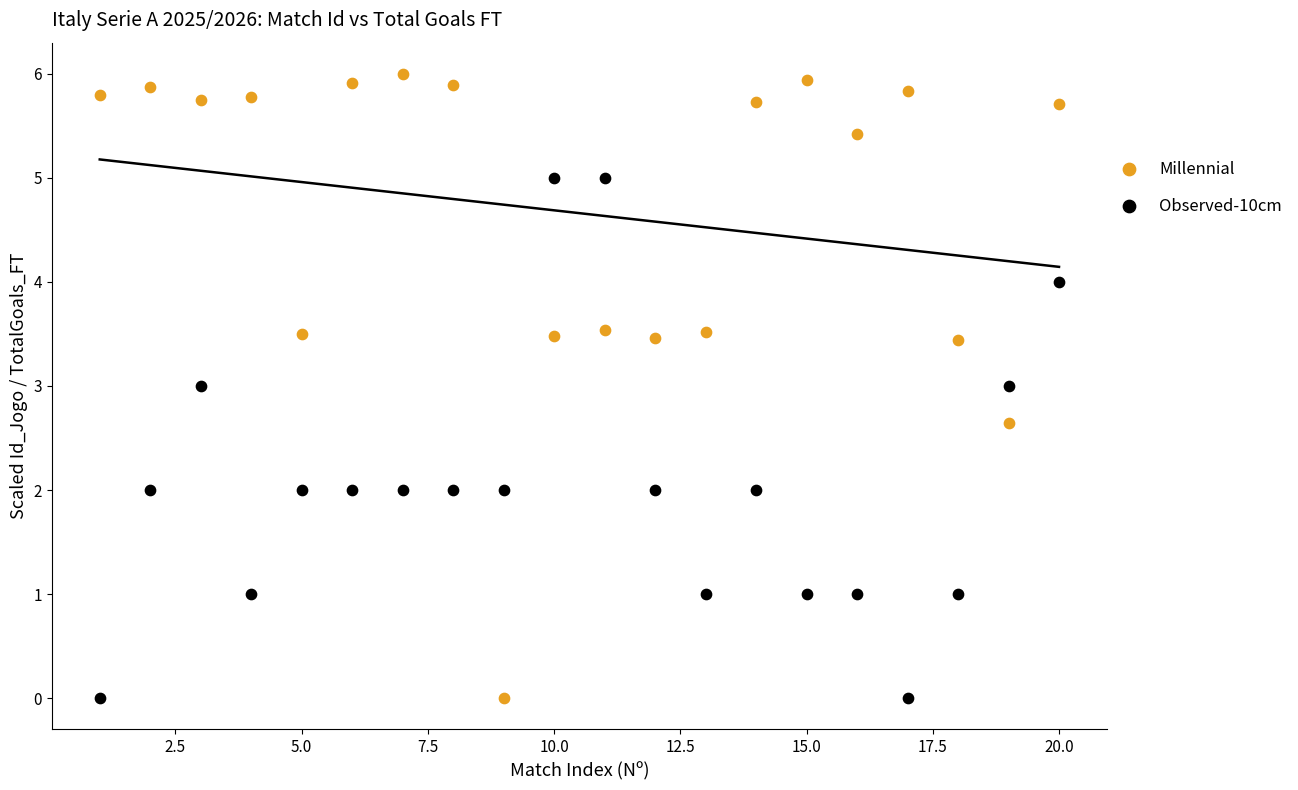

Which series contains the highest Y value?

Millennial